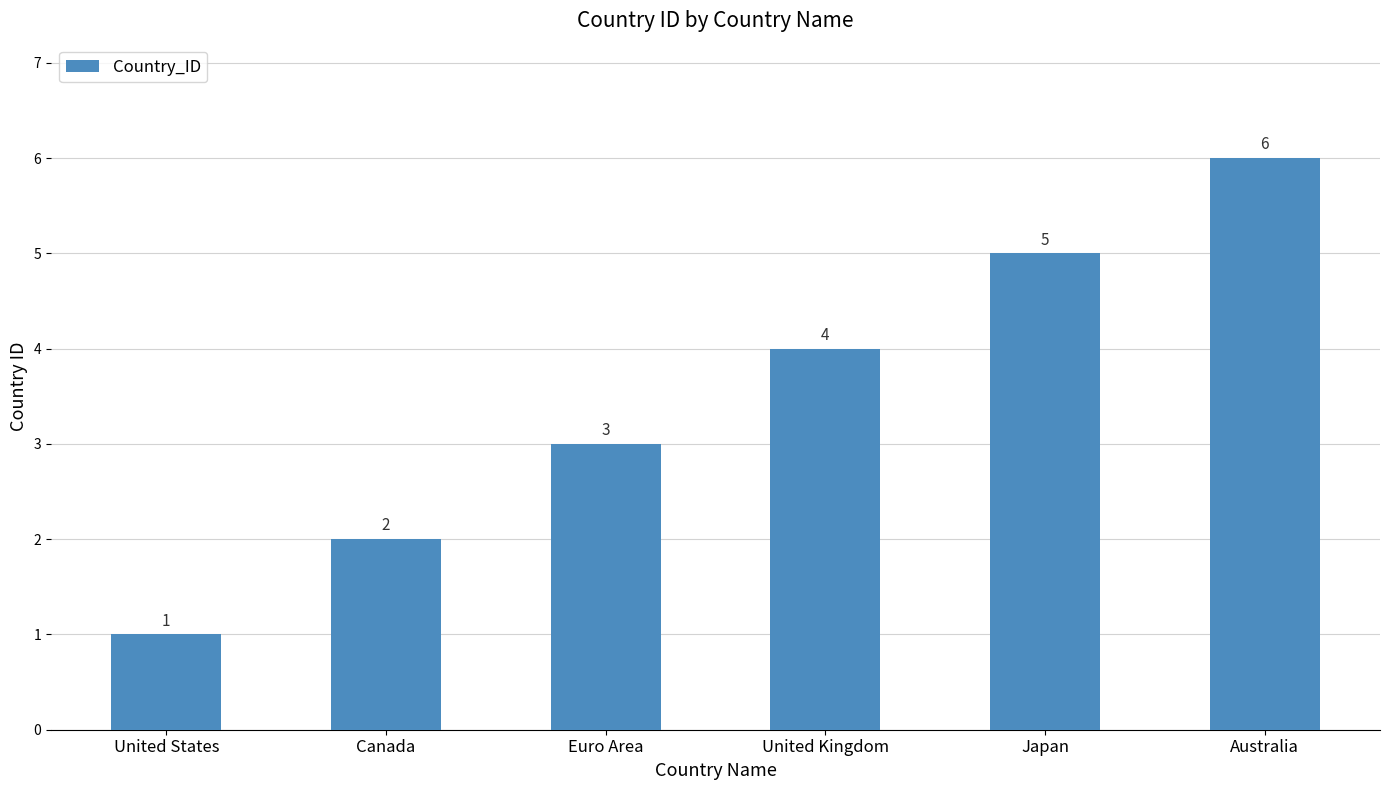

List the labels in order of value, largest first.

Australia, Japan, United Kingdom, Euro Area, Canada, United States